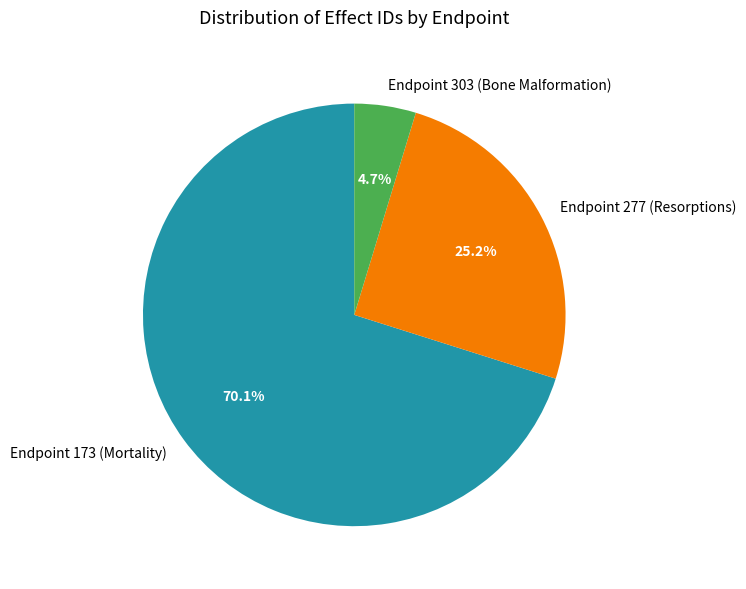

What is the ratio of the value at Endpoint 277 (Resorptions) to the value at Endpoint 303 (Bone Malformation)?

5.4